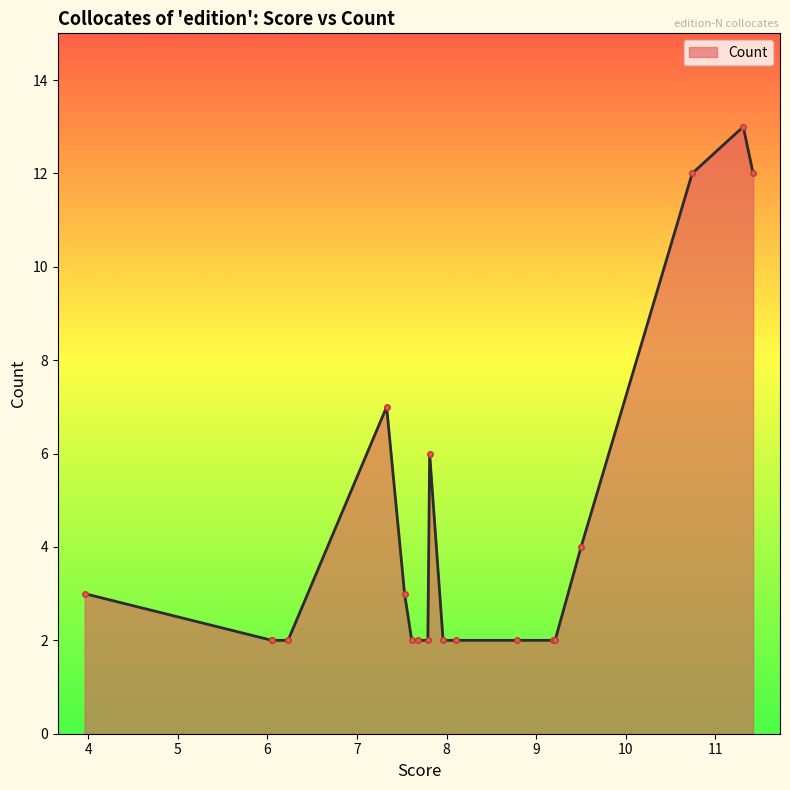

Does the chart have visible grid lines?

No